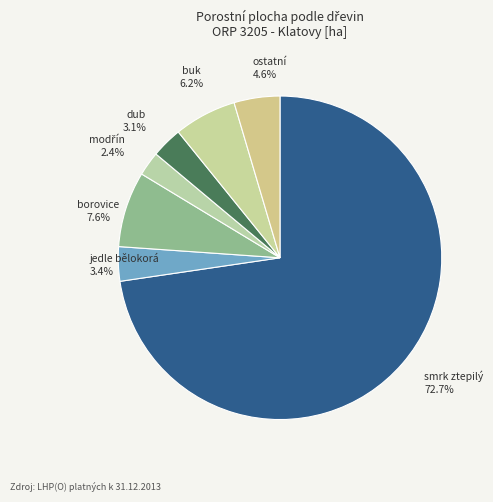

Count the number of slices in the pie.

7